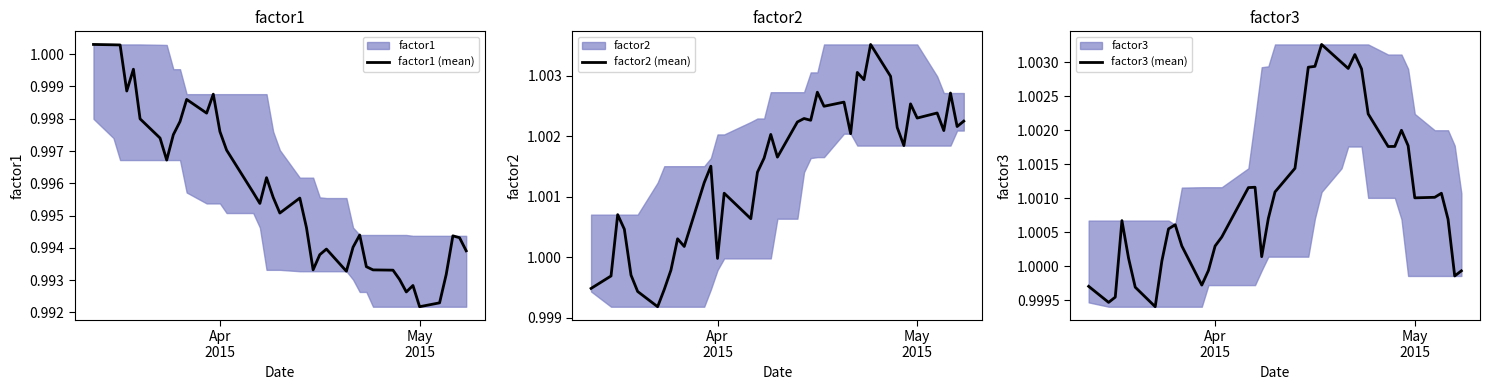

True or false: factor1 (mean) and factor2 (mean) cross at least once.

True